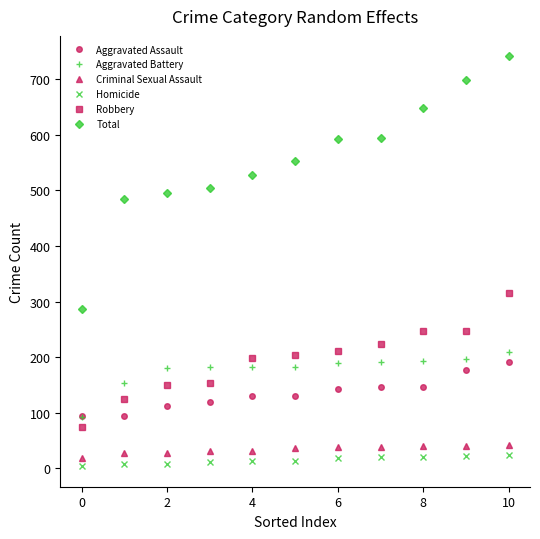

Does the chart have visible grid lines?

No